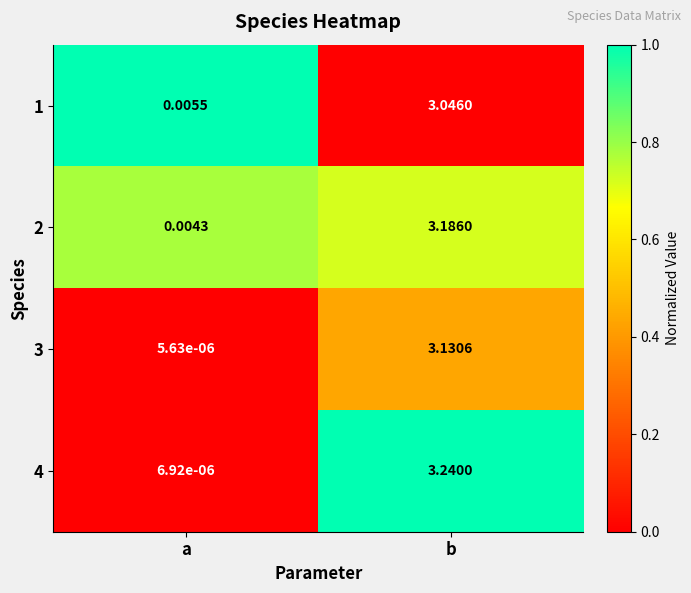

At how many categories does at least one series exceed 0?

2